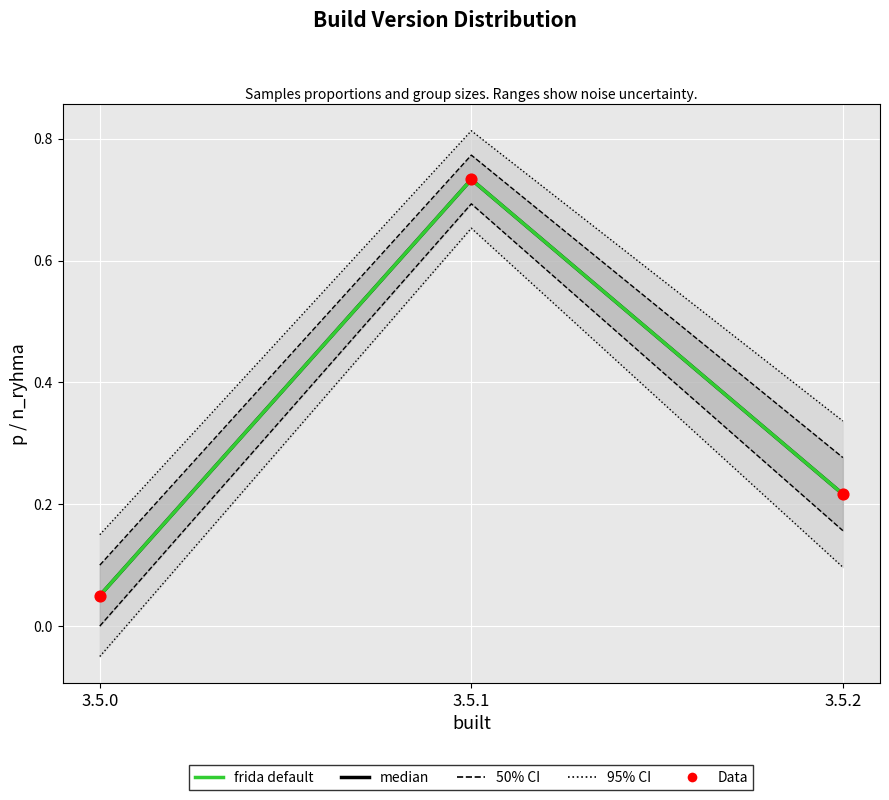

Is the value of median at 3.5.2 greater than the value of Data at 3.5.1?

No